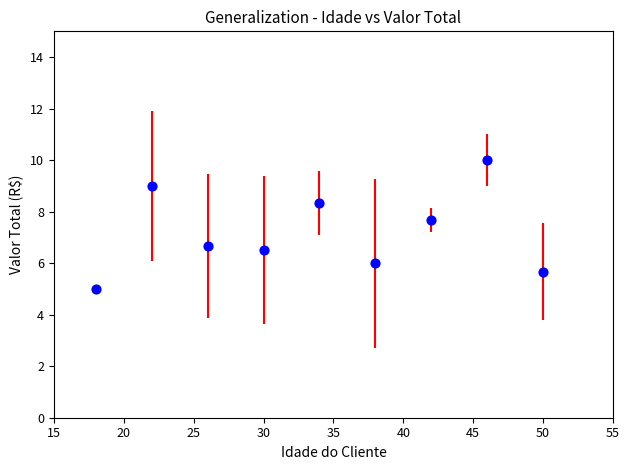

What is the range of Y values (max minus min)?

5.0